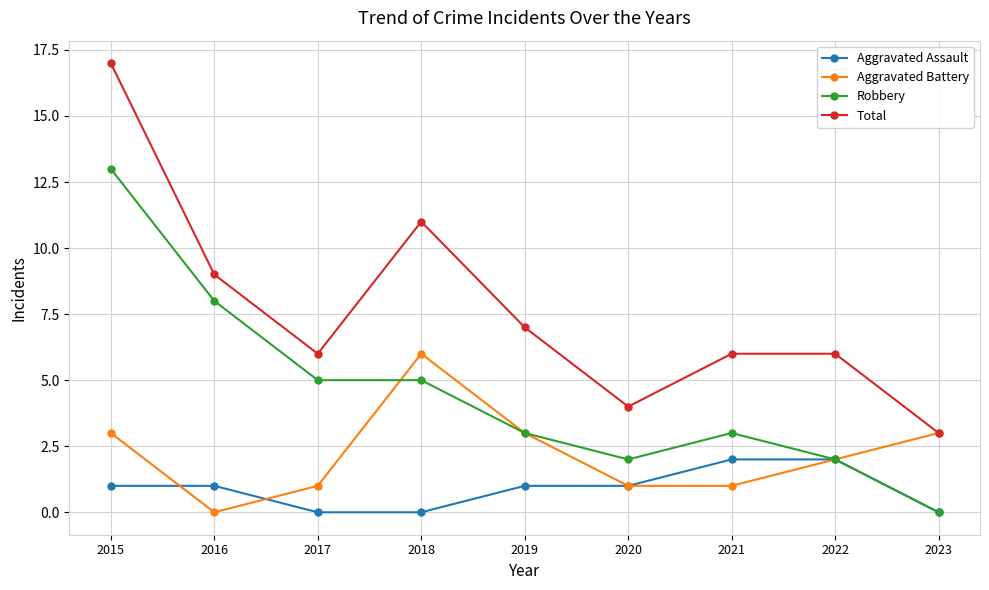

The value of Total at 2015 is 28. True or false?

False